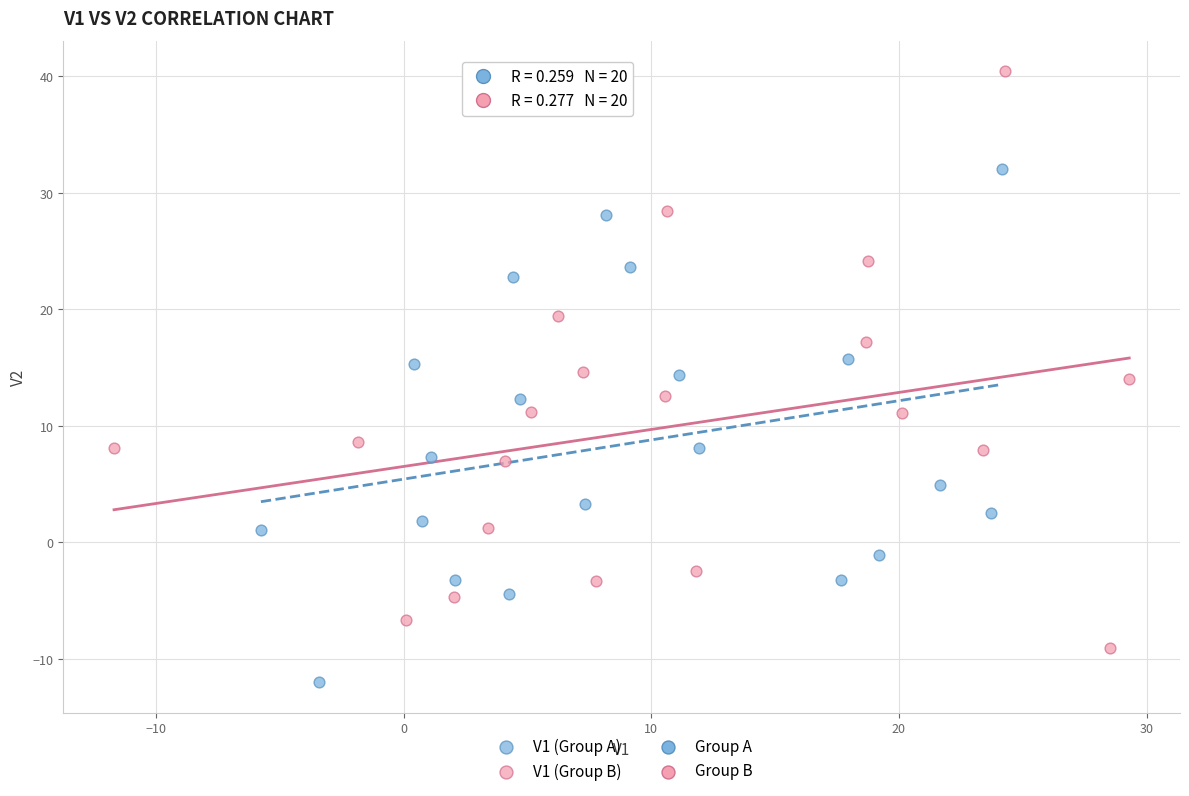

Which series reaches the minimum Y coordinate?

V1 (Group A)